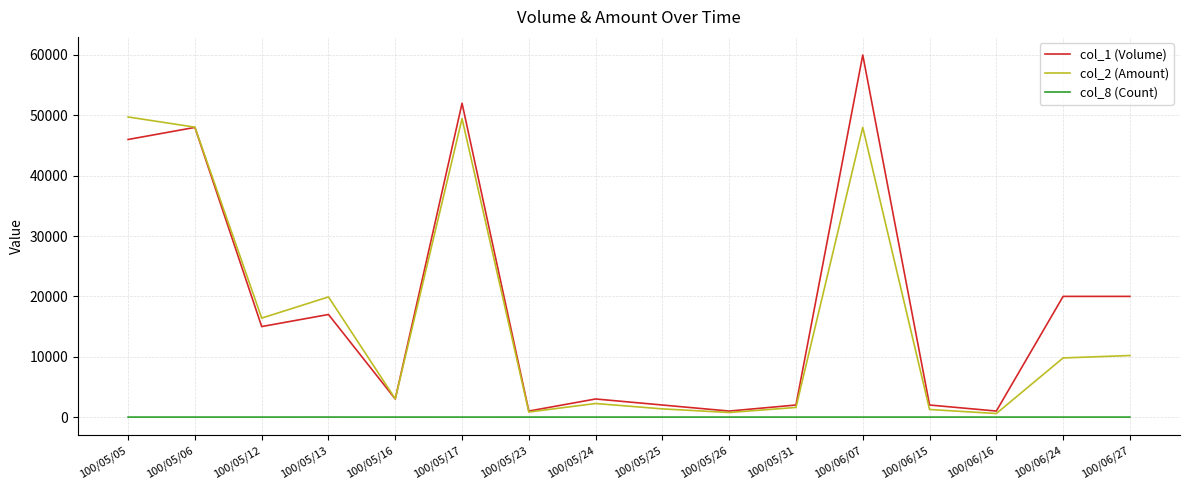

Rank the series at 100/06/27 from lowest to highest value.

col_8 (Count), col_2 (Amount), col_1 (Volume)